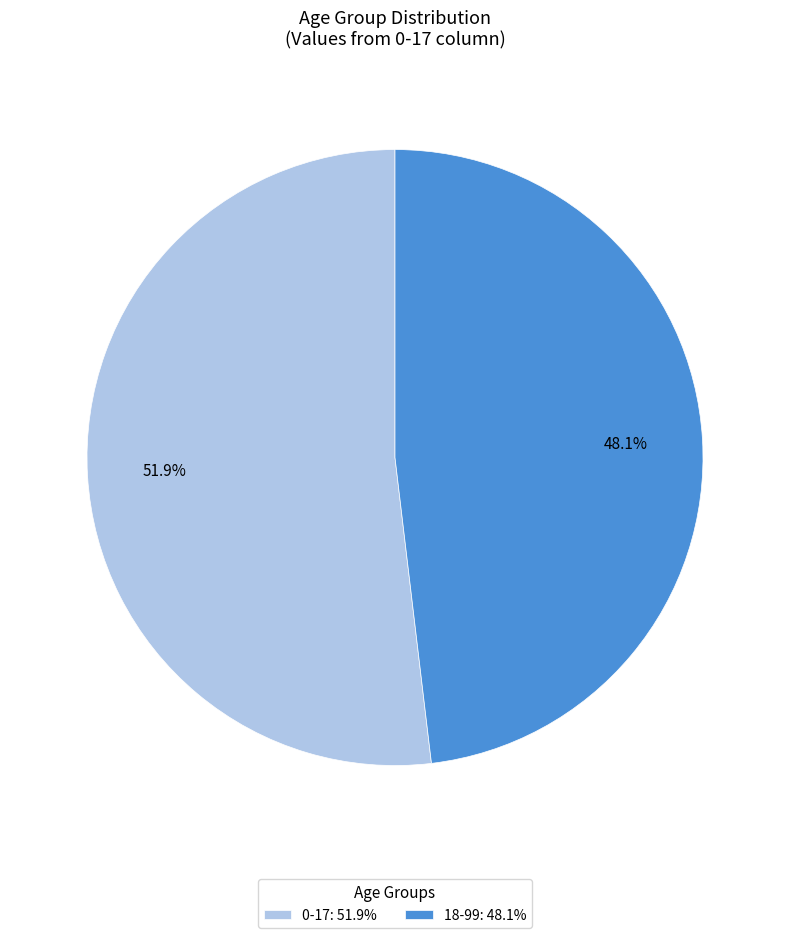

What is the majority slice?

0-17